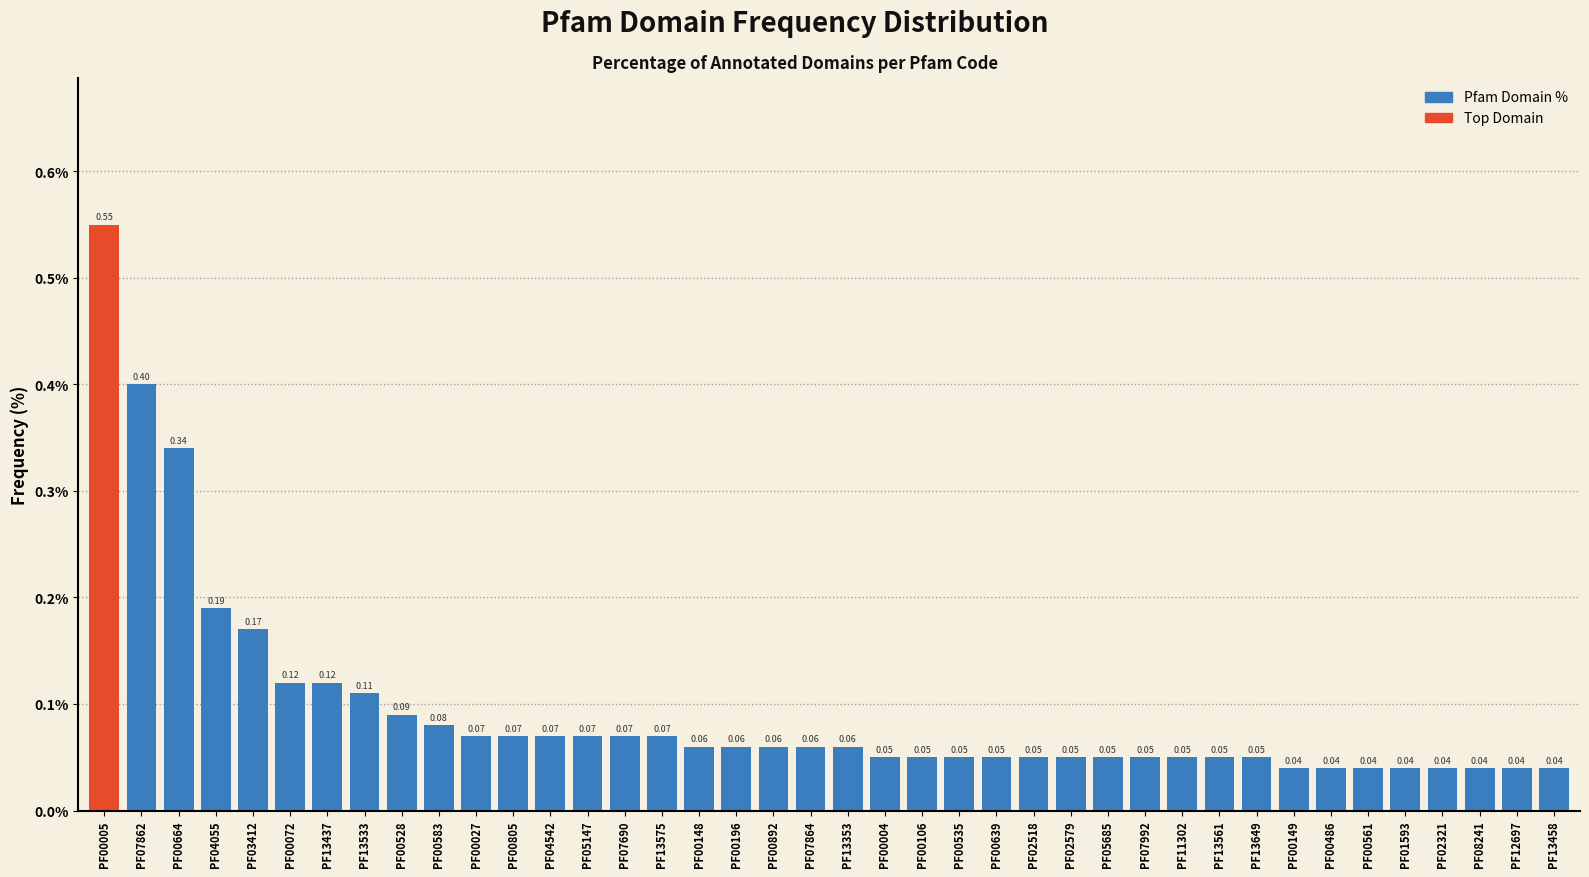

Between PF00639 and PF00148, which is larger?

PF00148